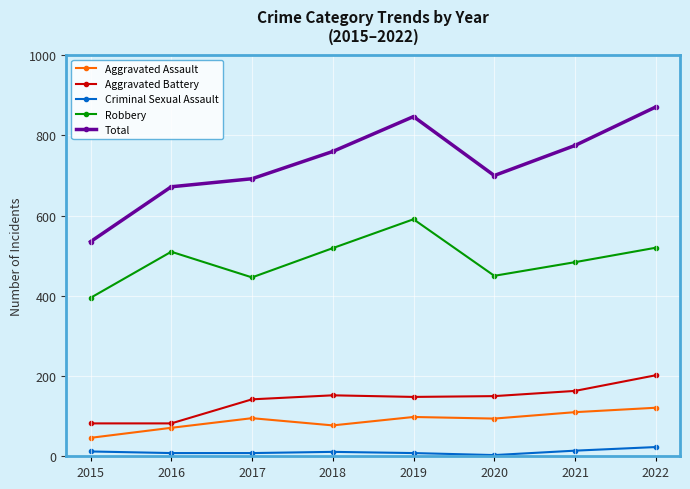

How many data points in Total are less than 760?

4